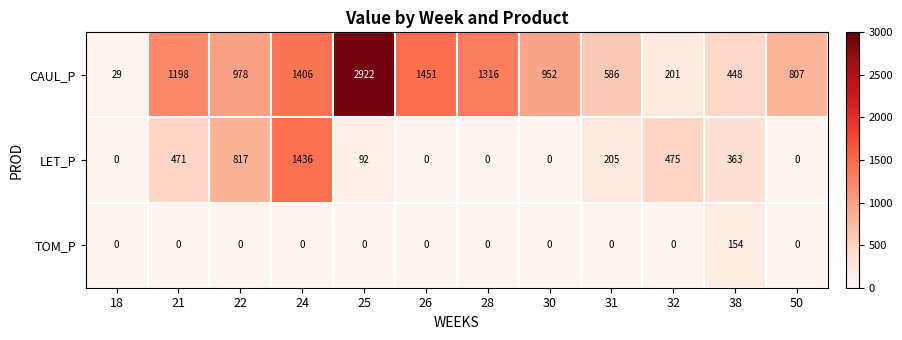

List the series in order of their peak value, highest first.

CAUL_P, LET_P, TOM_P